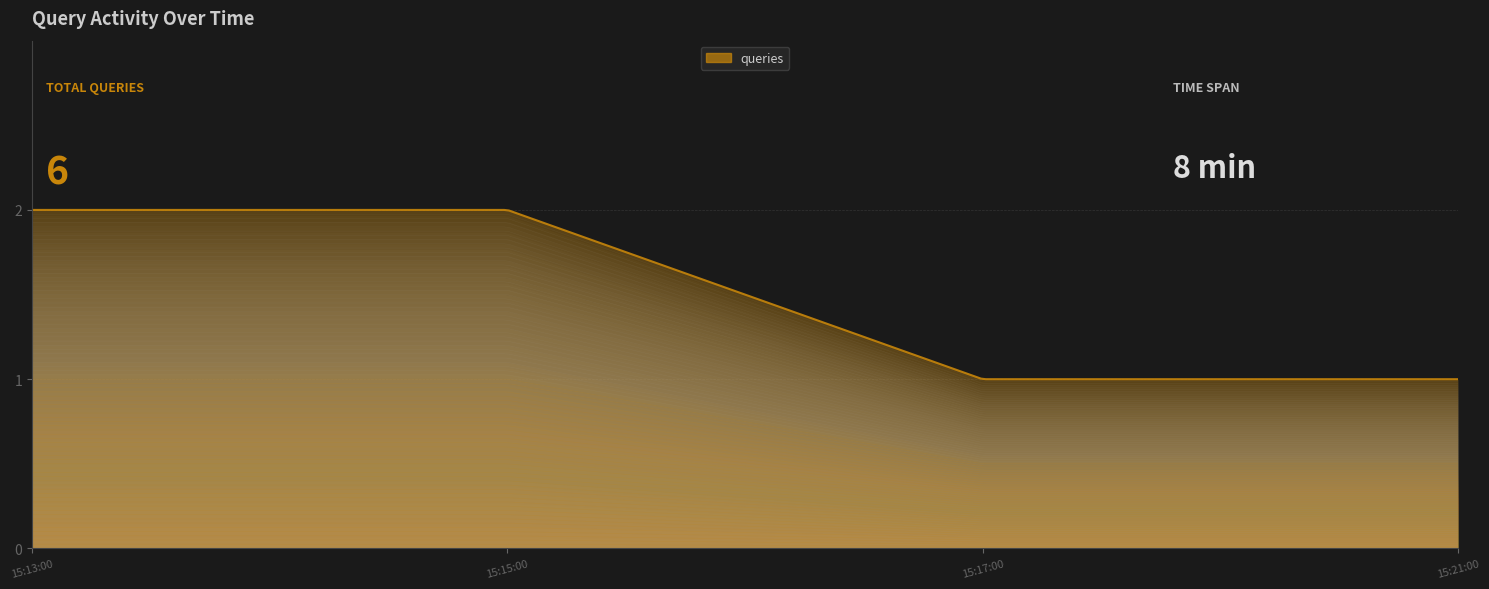

Reading left to right, extract all data points from this chart.

2019-11-07 15:13:00=2	2019-11-07 15:15:00=2	2019-11-07 15:17:00=1	2019-11-07 15:21:00=1